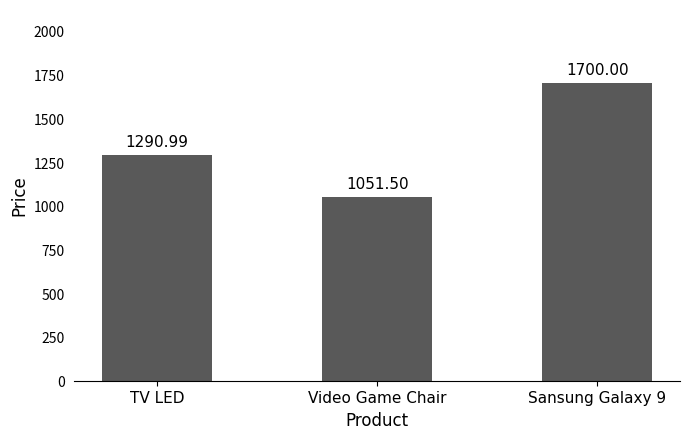

At which label does the data first exceed 1290?

TV LED